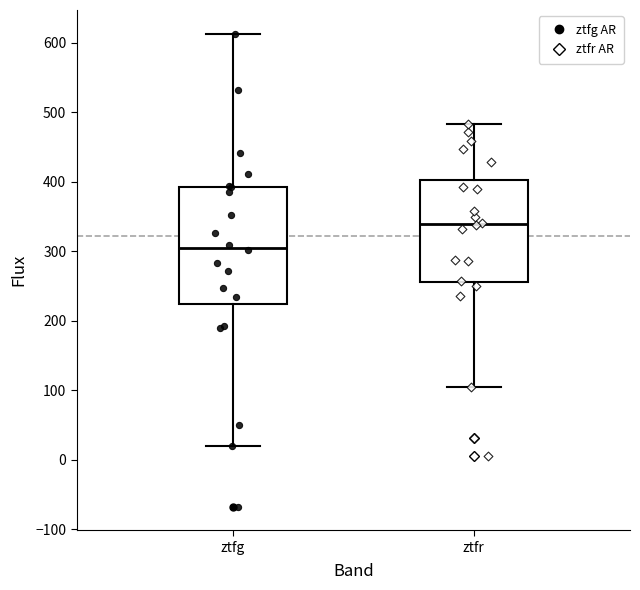

Reading left to right, transcribe this box plot: for each box, give where its median line is, the range the box spans, and where its two whiskers end, as read against the y-axis. The values are not printed on the chart, so give them approximately, as read against the axis.

ztfg: median 300, box 220 to 390, whiskers 20 to 610
ztfr: median 340, box 260 to 400, whiskers 110 to 480